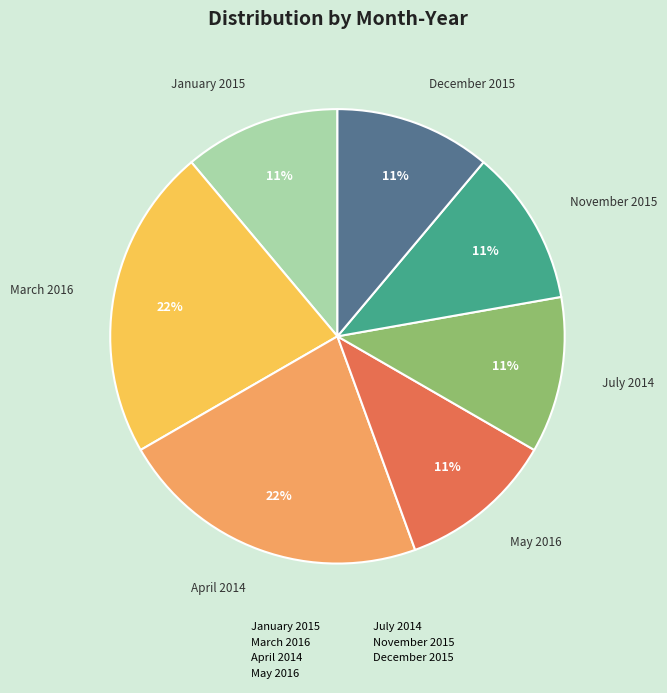

To the nearest percent, what portion does April 2014 represent?

22%